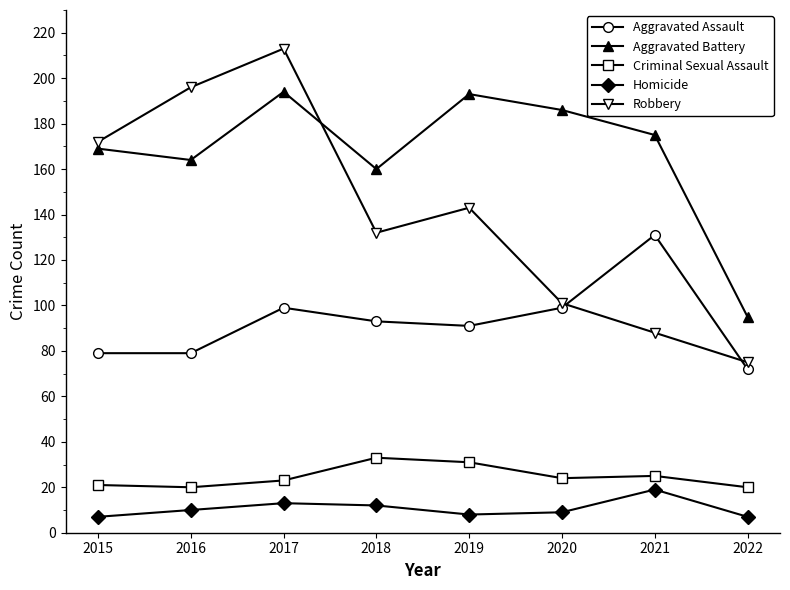

Which series has the widest spread of values?

Robbery